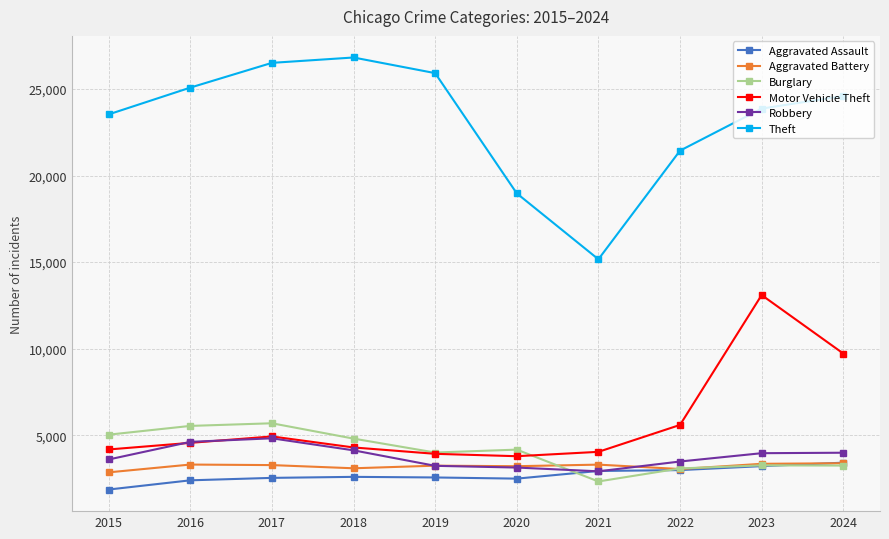

At how many categories does at least one series exceed 15861?

9